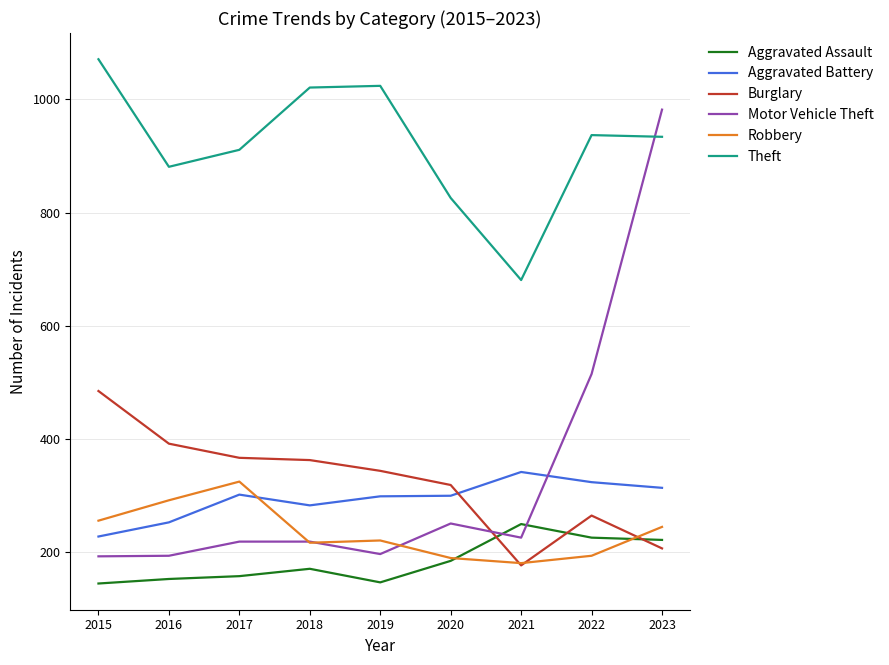

What is the minimum value for Motor Vehicle Theft?

193